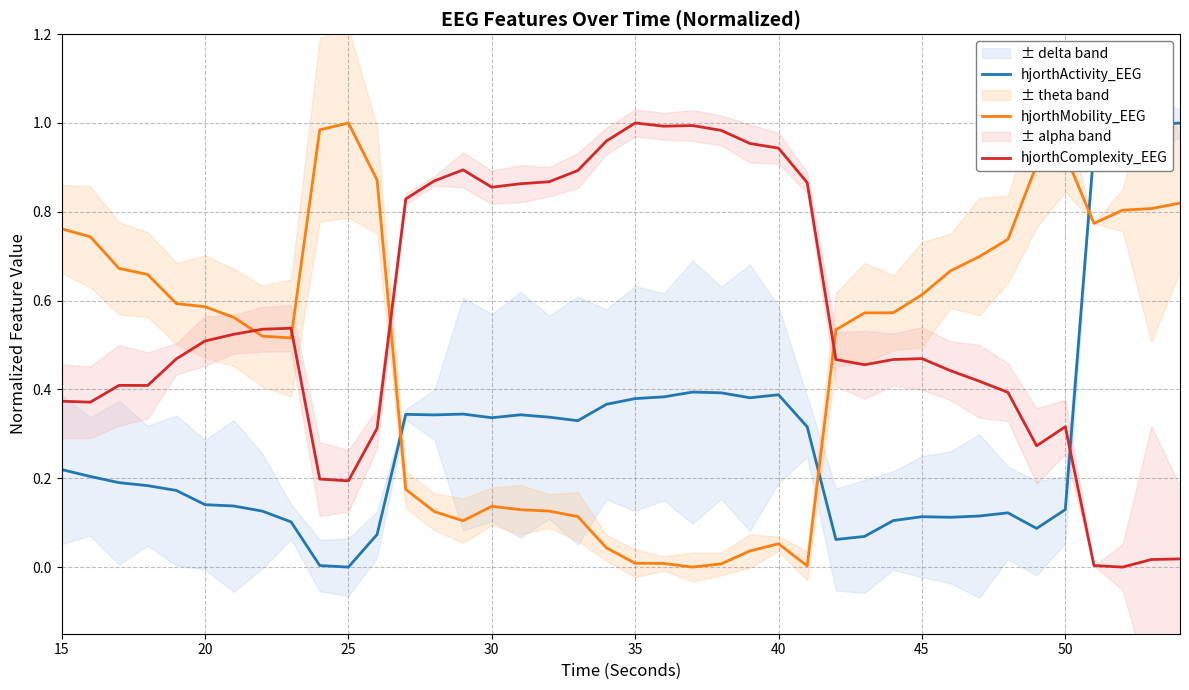

Rank the series by their maximum value, from lowest to highest.

hjorthActivity_EEG, hjorthMobility_EEG, hjorthComplexity_EEG